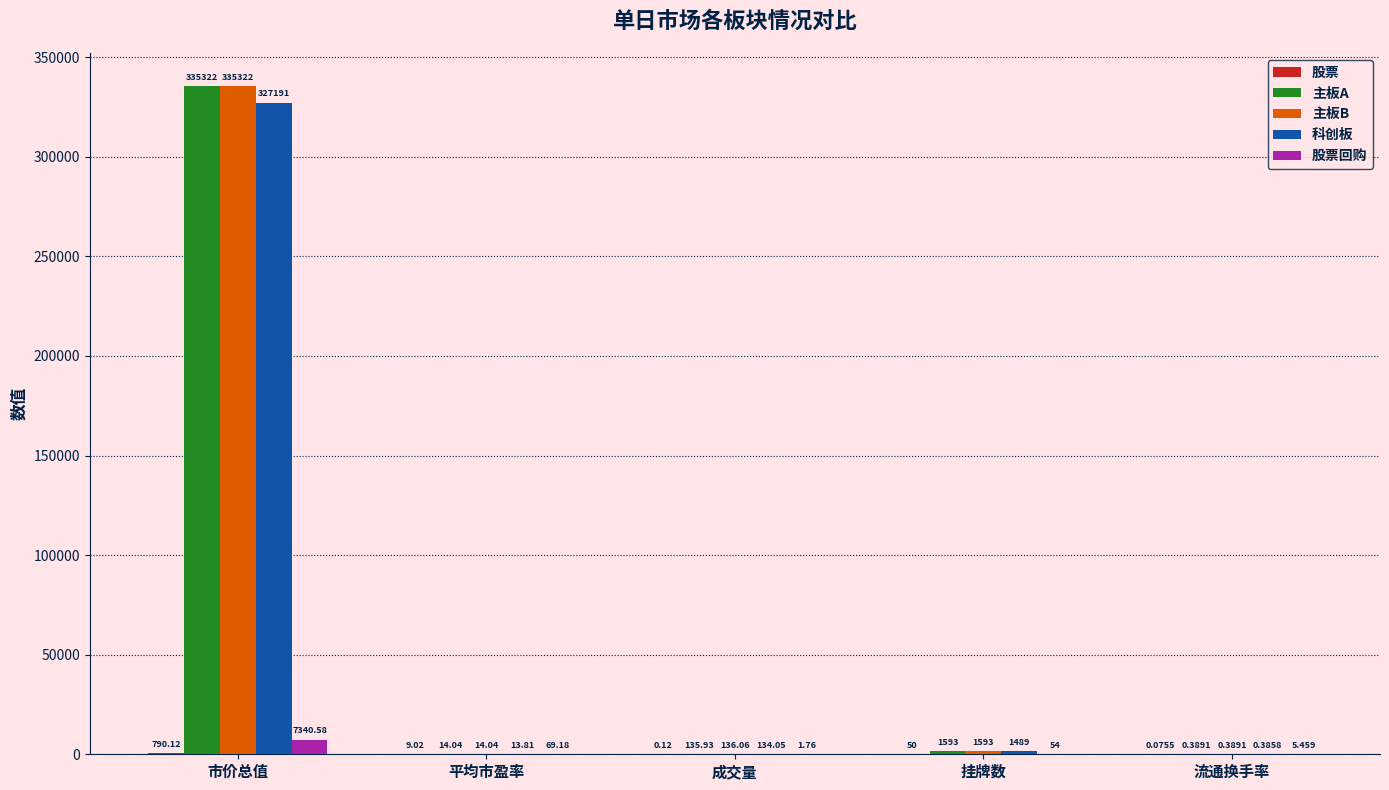

Which series has the largest total across all categories?

主板B